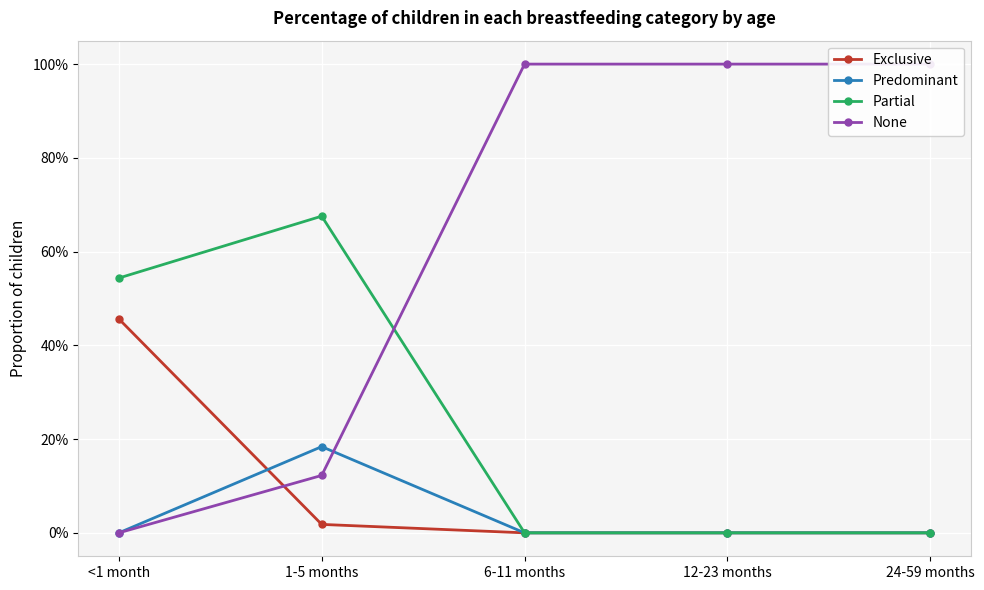

Which category has the highest value in the Partial series?

1-5 months